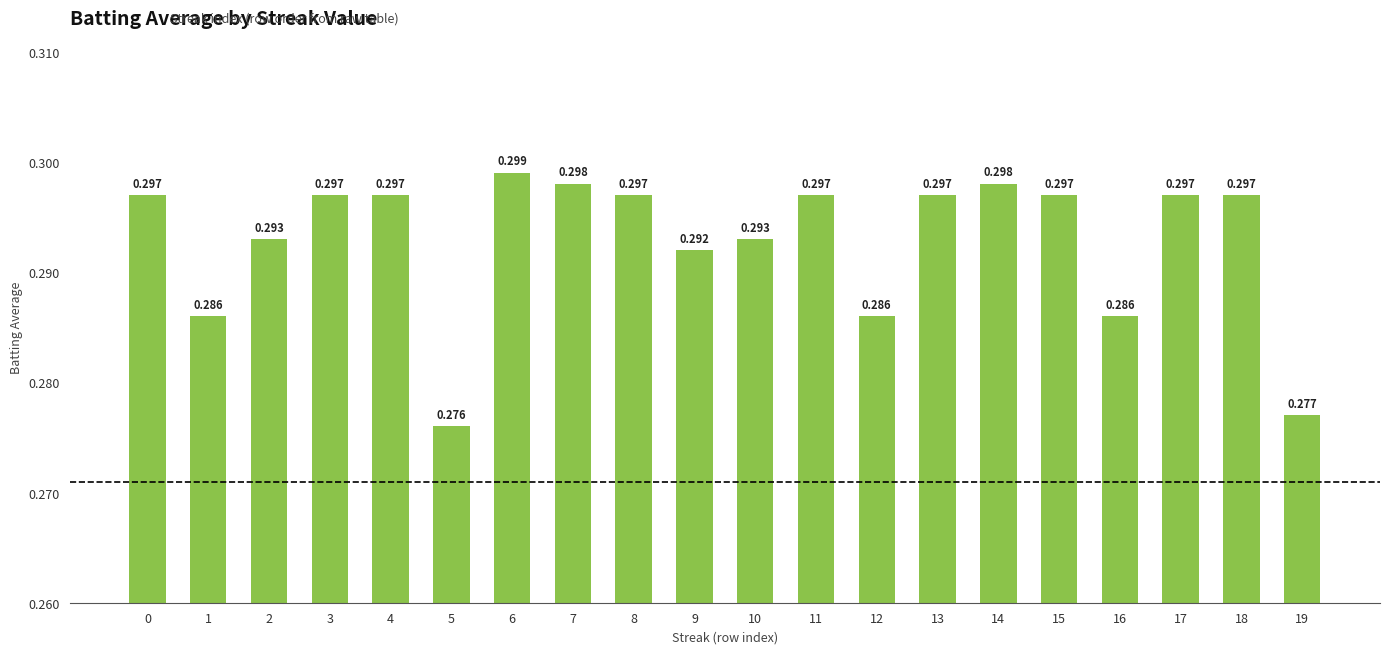

How many distinct data groups are displayed?

1